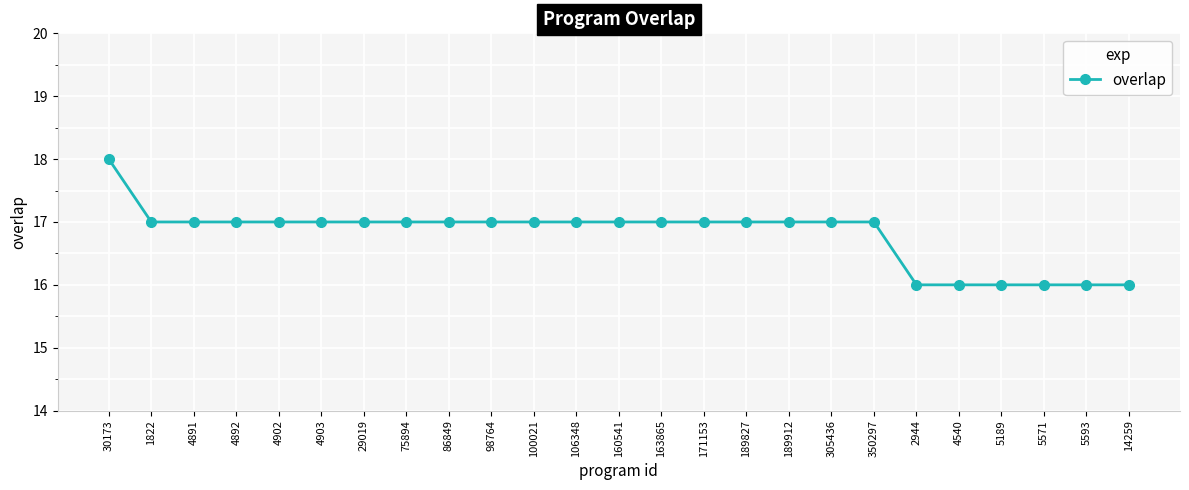

What is the ratio of the value at 171153 to the value at 350297?

1.0